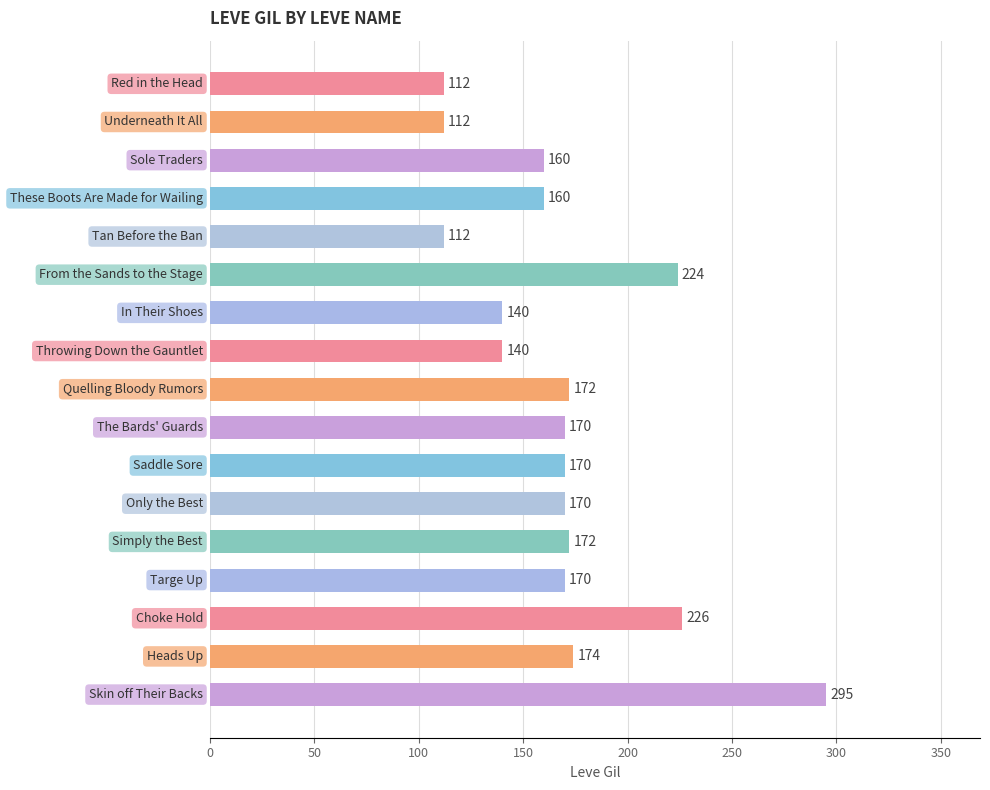

What is the maximum value shown in the chart?

295